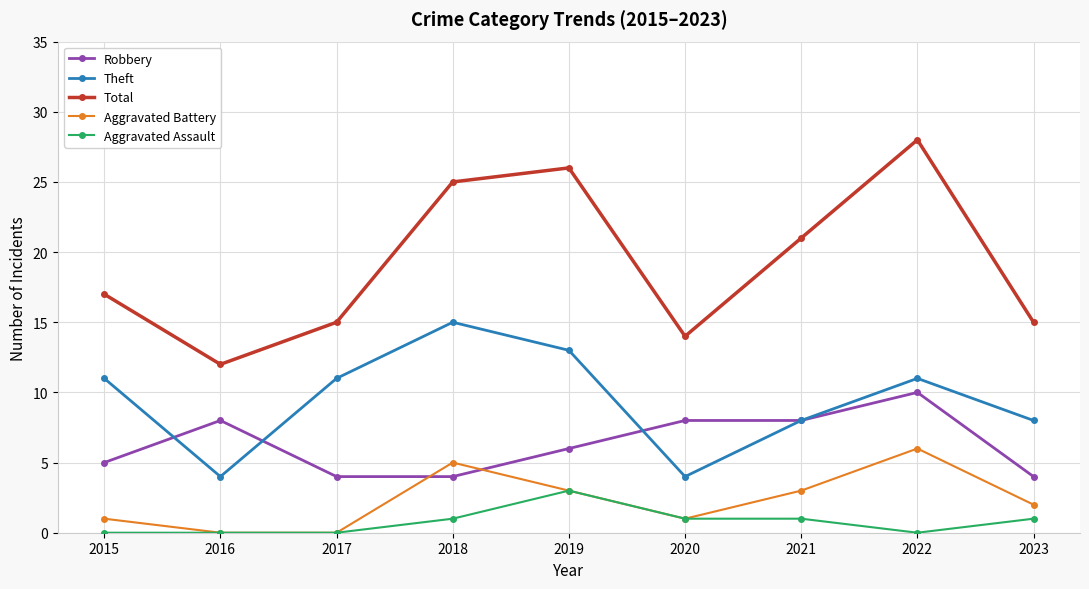

Rank the series by their maximum value, from highest to lowest.

Total, Theft, Robbery, Aggravated Battery, Aggravated Assault